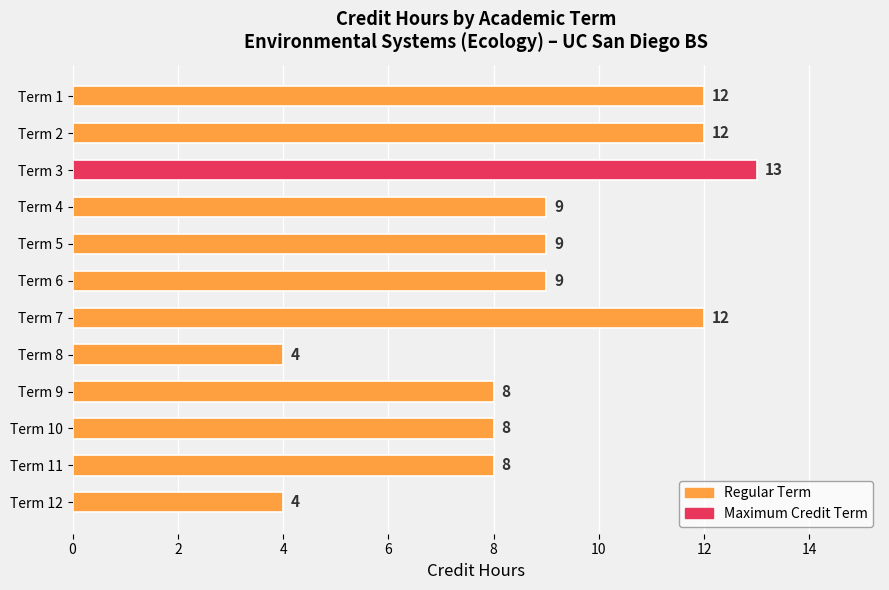

What is the value of the 11th bar from the top?

8